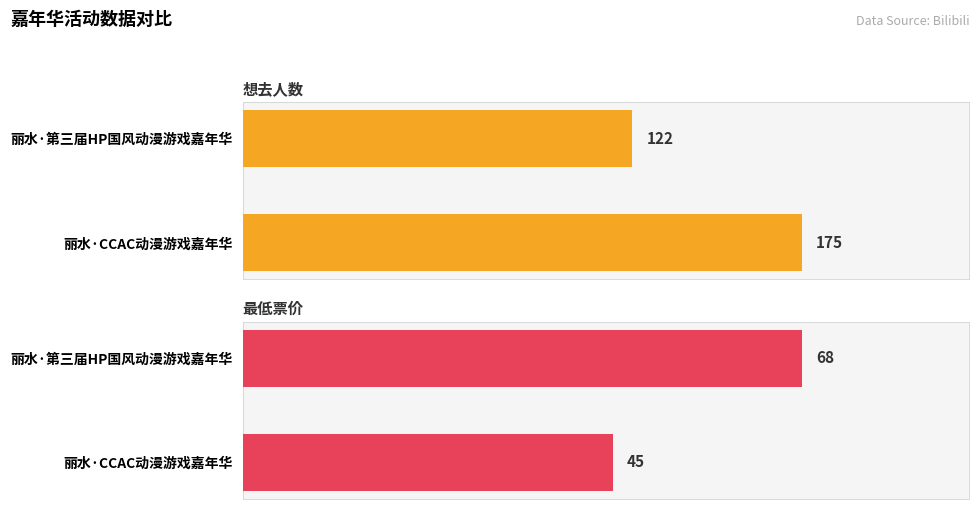

Which series changed the most between 丽水·CCAC动漫游戏嘉年华 and 丽水·第三届HP国风动漫游戏嘉年华?

想去人数